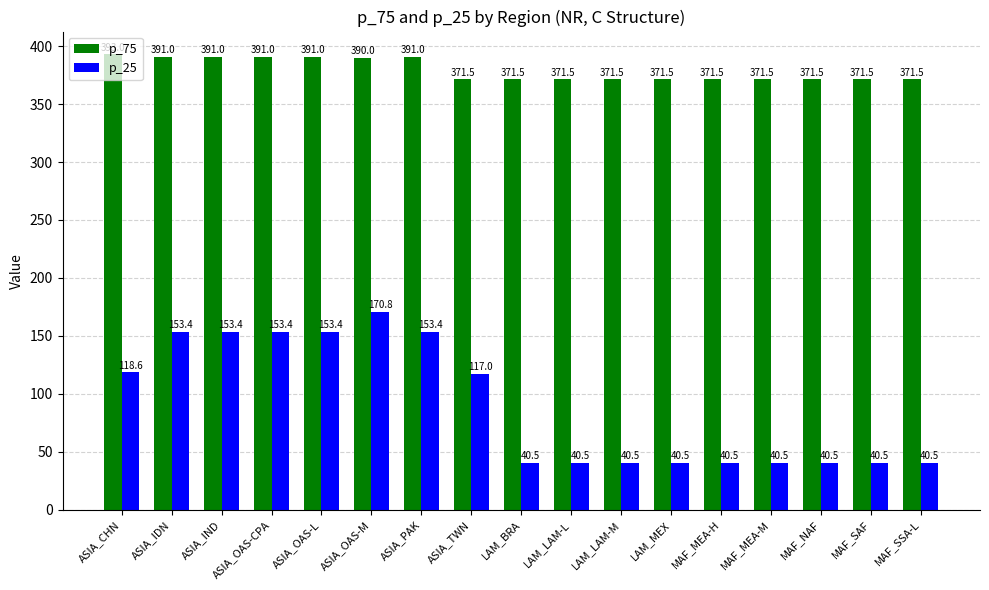

Reading right to left, what are all the values shown in this chart?

p_75: MAF_SSA-L=371.5	MAF_SAF=371.5	MAF_NAF=371.5	MAF_MEA-M=371.5	MAF_MEA-H=371.5	LAM_MEX=371.5	LAM_LAM-M=371.5	LAM_LAM-L=371.5	LAM_BRA=371.5	ASIA_TWN=371.5	ASIA_PAK=391.0	ASIA_OAS-M=390.0	ASIA_OAS-L=391.0	ASIA_OAS-CPA=391.0	ASIA_IND=391.0	ASIA_IDN=391.0	ASIA_CHN=393.0
p_25: MAF_SSA-L=40.5	MAF_SAF=40.5	MAF_NAF=40.5	MAF_MEA-M=40.5	MAF_MEA-H=40.5	LAM_MEX=40.5	LAM_LAM-M=40.5	LAM_LAM-L=40.5	LAM_BRA=40.5	ASIA_TWN=117.0	ASIA_PAK=153.4	ASIA_OAS-M=170.8	ASIA_OAS-L=153.4	ASIA_OAS-CPA=153.4	ASIA_IND=153.4	ASIA_IDN=153.4	ASIA_CHN=118.6